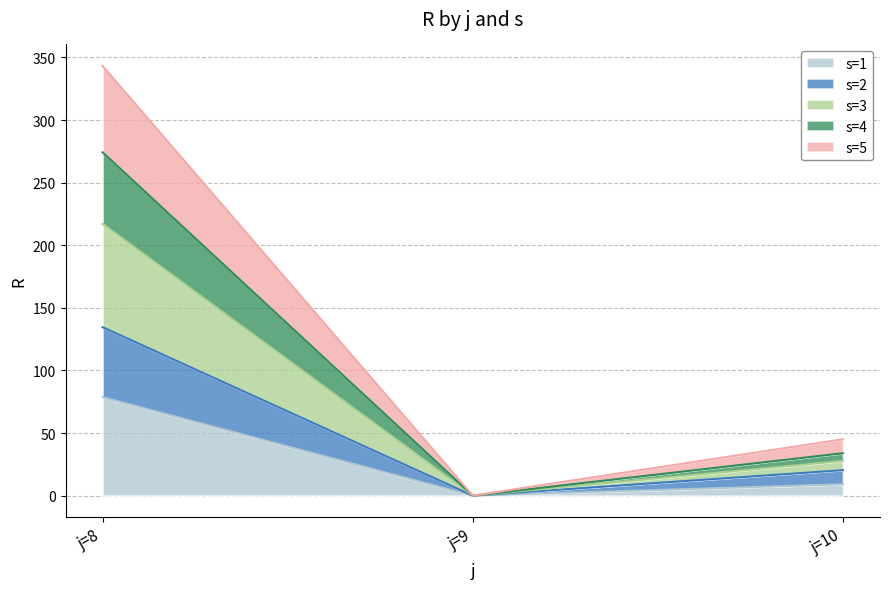

At which category is the sum across all series the highest?

j=8